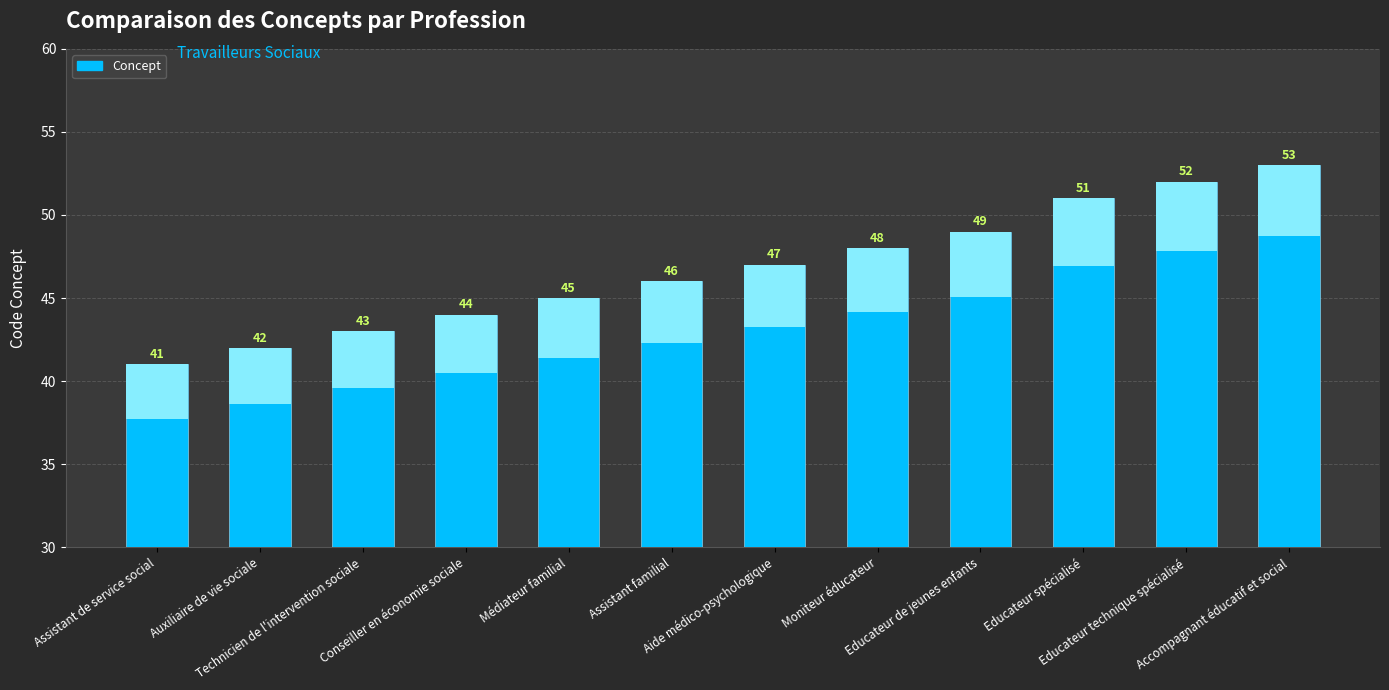

What is the ratio of the value at Technicien de l'intervention sociale to the value at Conseiller en économie sociale?

1.0